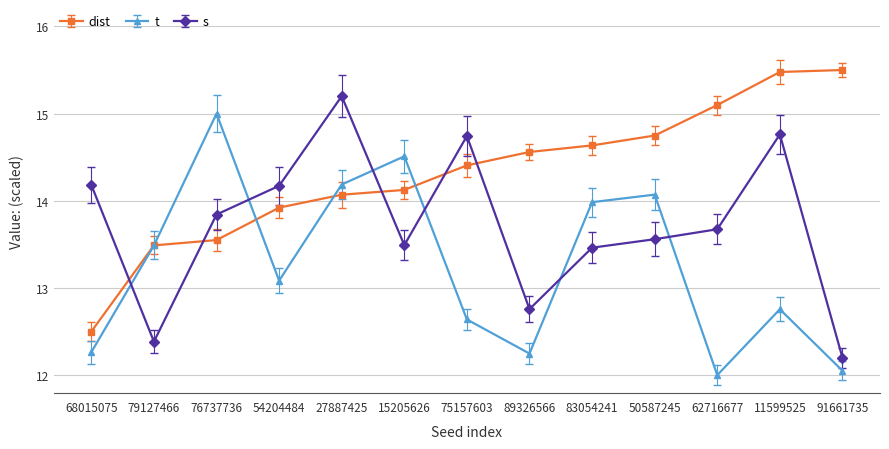

What is the smallest value displayed?

12.0